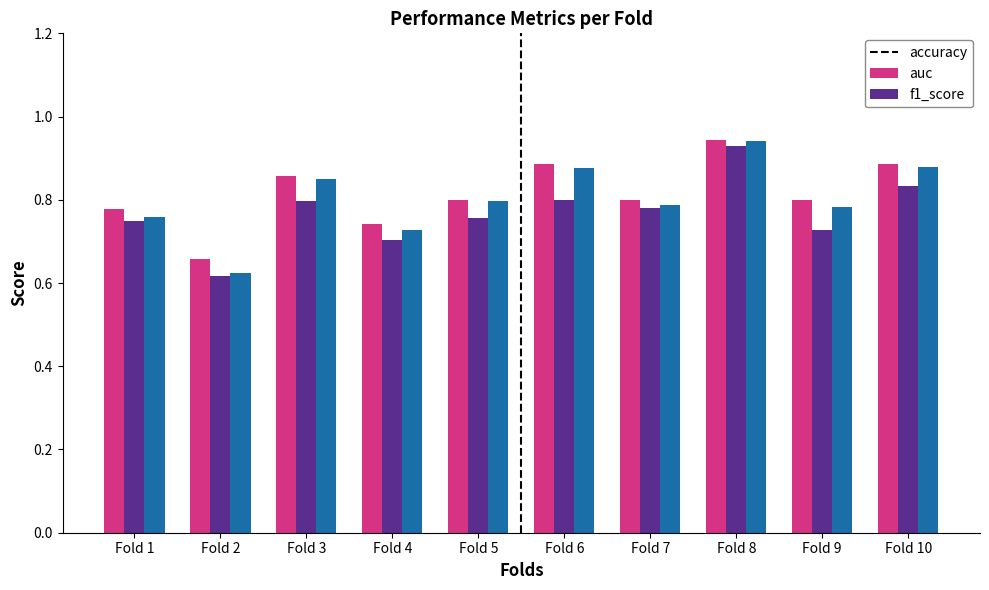

At which category does the chart reach its peak across all series?

Fold 8